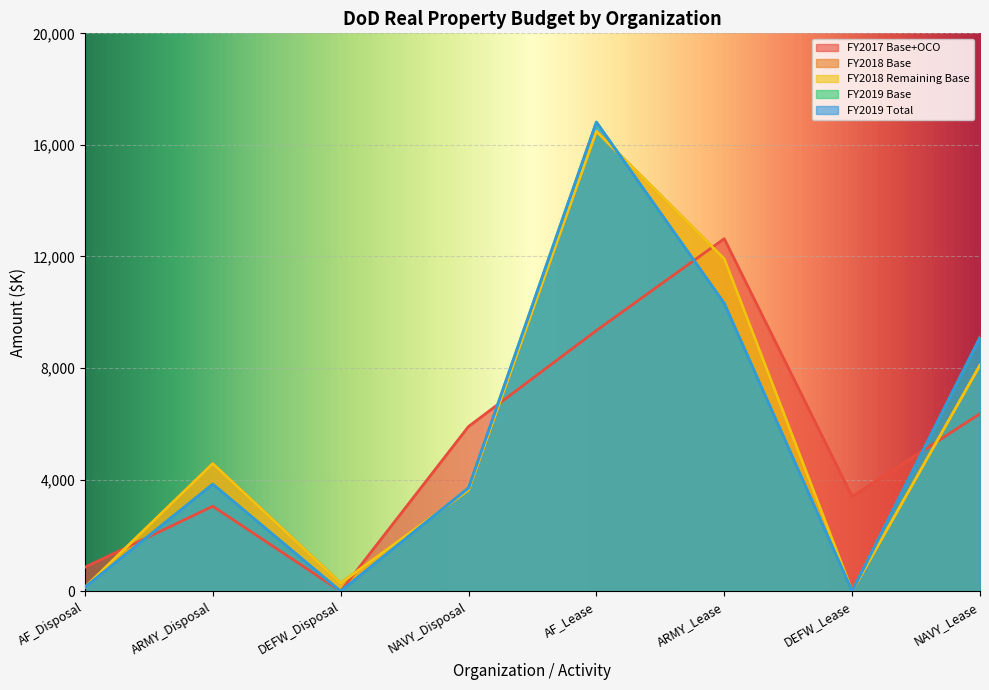

What is the label of the 1st point from the left?

AF_Disposal